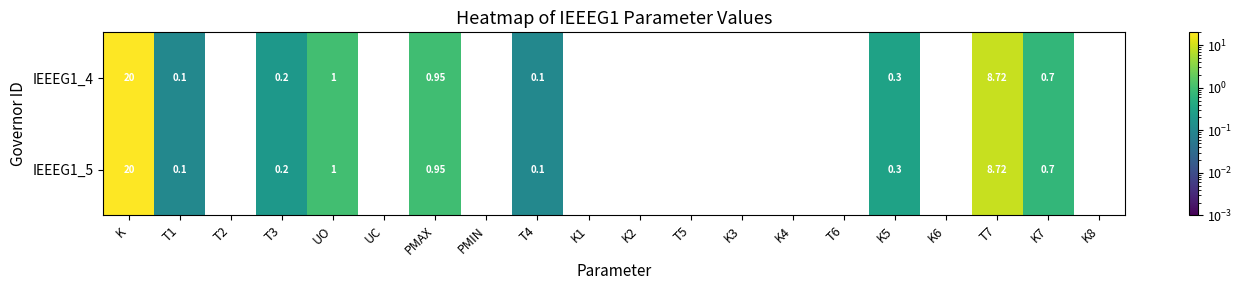

Rank the series by their maximum value, from highest to lowest.

IEEEG1_4, IEEEG1_5